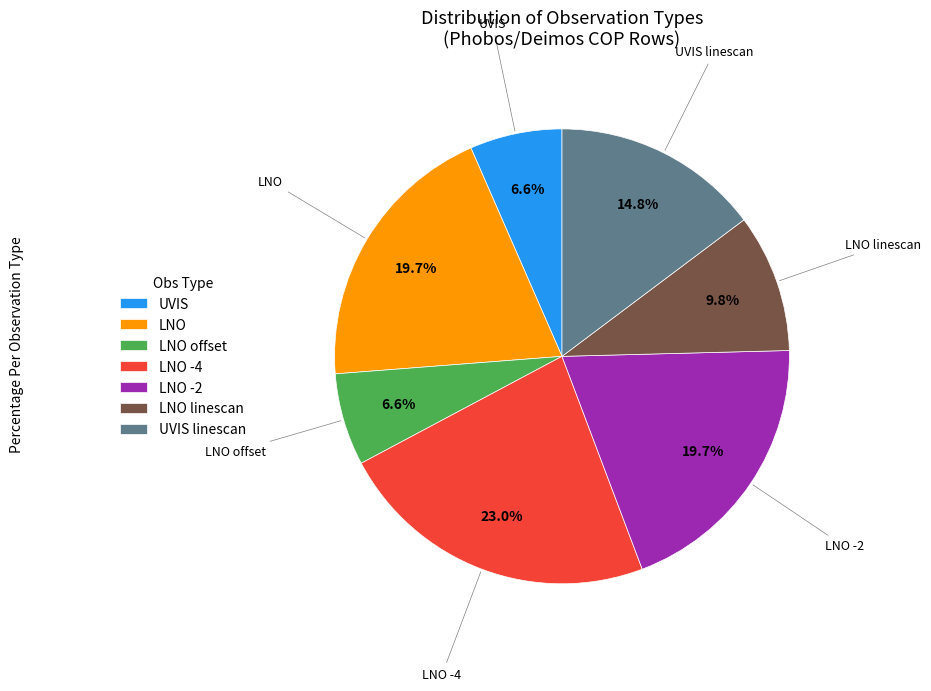

Is LNO -2 the majority of the pie?

No